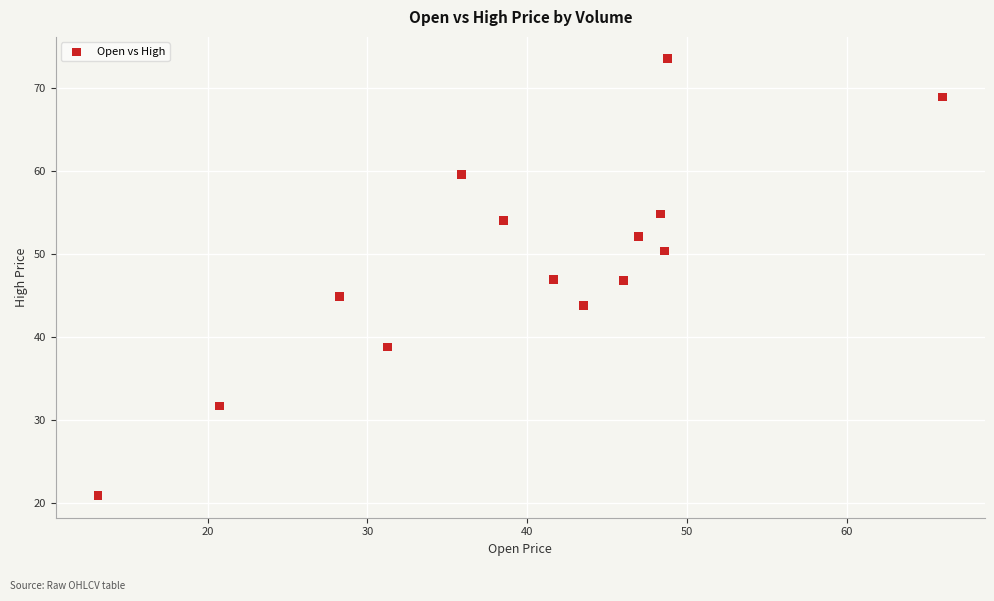

What is the range of Y values (max minus min)?

52.6